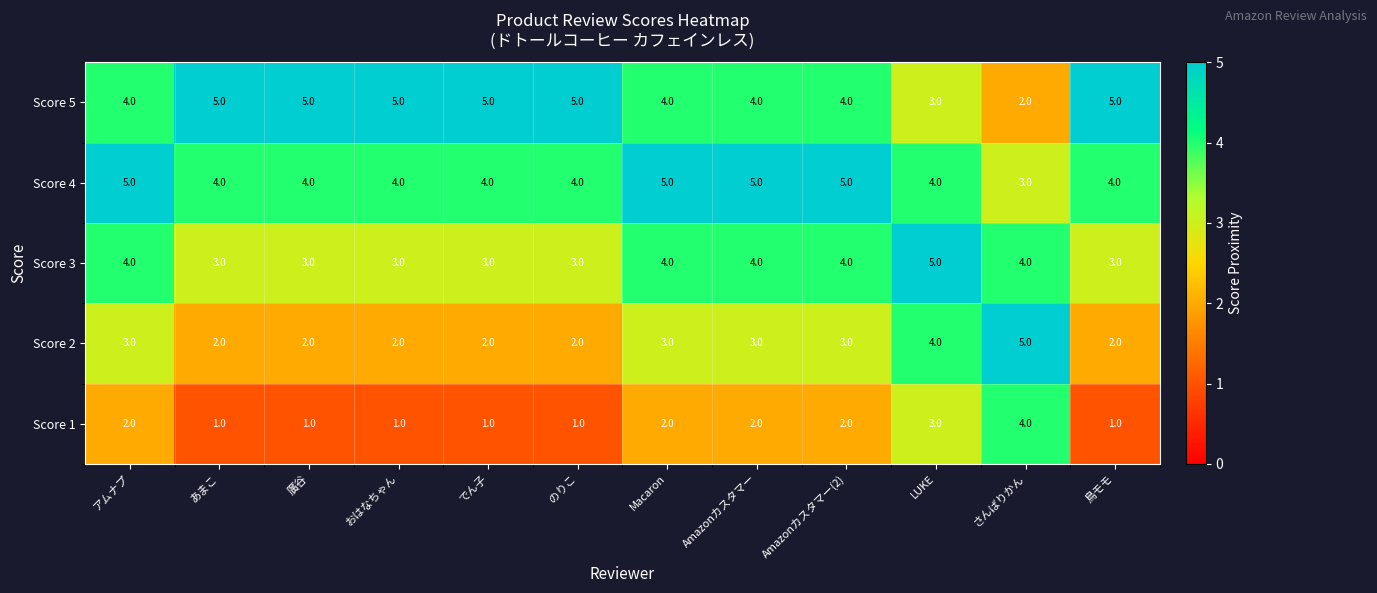

What is the approximate value of Score 3 at Amazonカスタマー(2)?

4